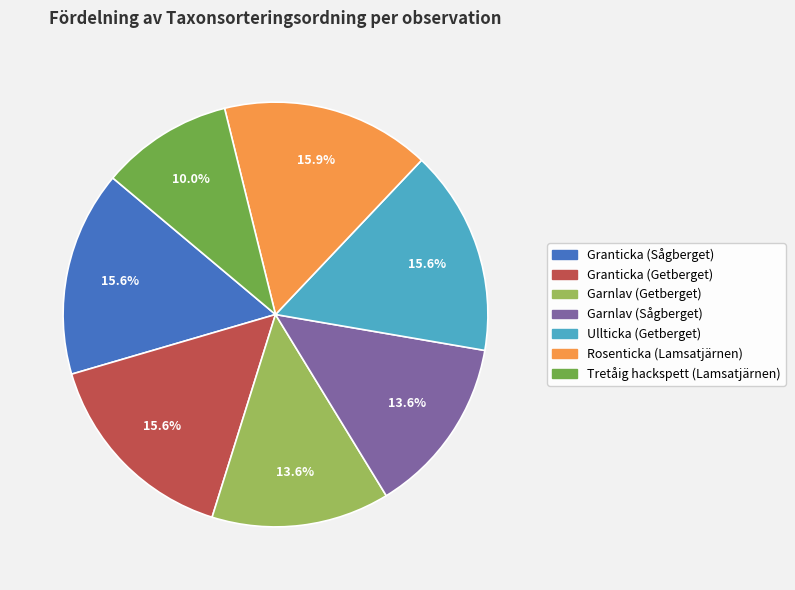

To the nearest percent, what percentage of the pie is Tretåig hackspett (Lamsatjärnen)?

10%